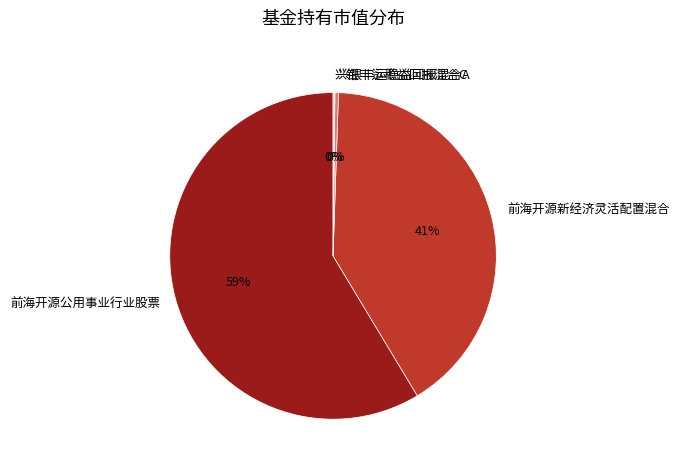

True or false: 兴银丰运稳益回报混合A accounts for 0% of the total.

True